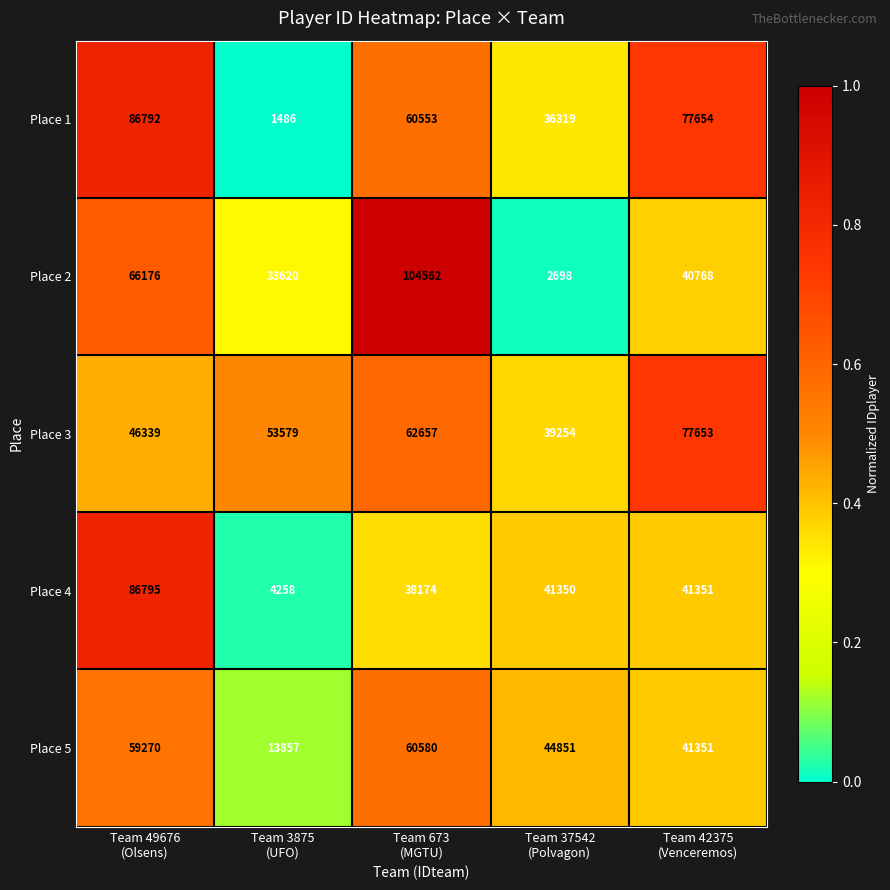

Rank the series by their maximum value, from highest to lowest.

Place 2, Place 4, Place 1, Place 3, Place 5